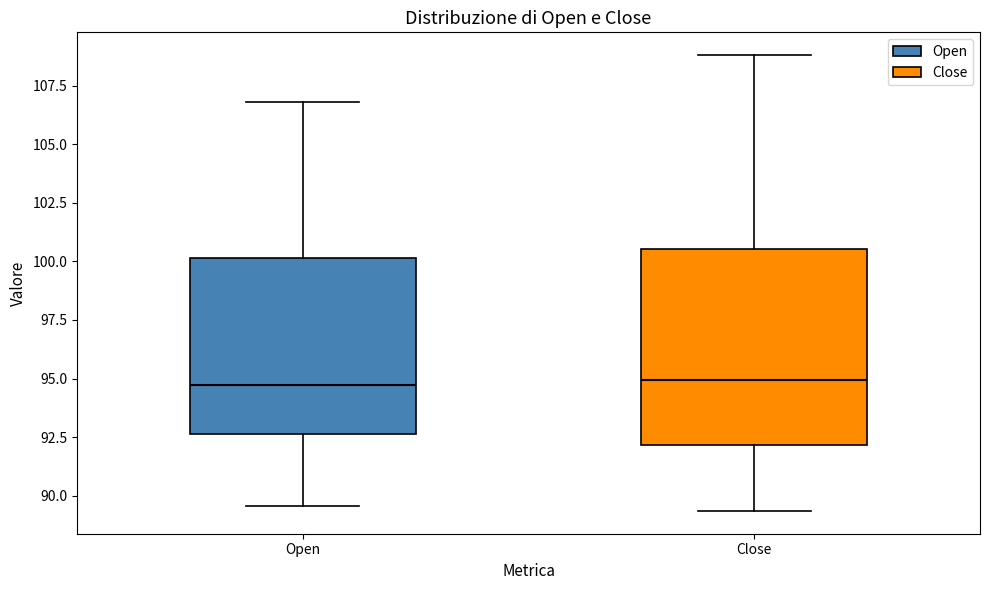

Which box is the tallest, from its lower edge to its upper edge?

Close